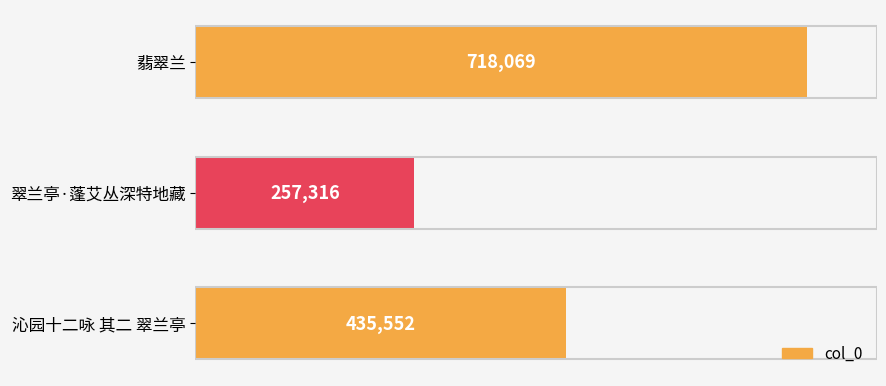

List the labels in order of value, smallest first.

翠兰亭·蓬艾丛深特地藏, 沁园十二咏 其二 翠兰亭, 翡翠兰